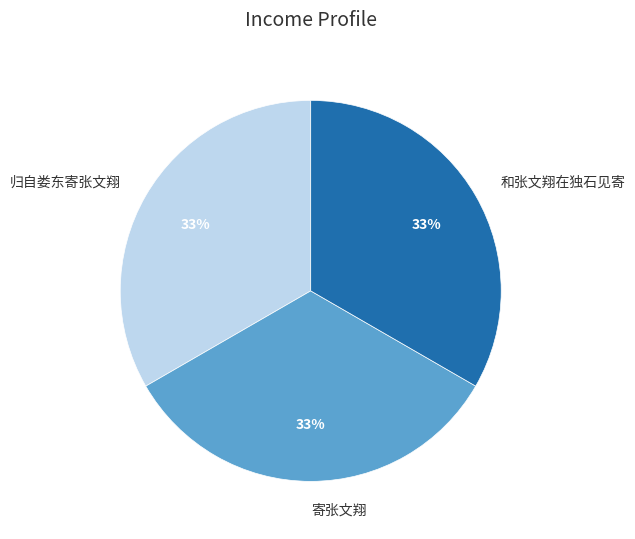

What is the ratio of the value at 归自娄东寄张文翔 to the value at 寄张文翔?

1.0